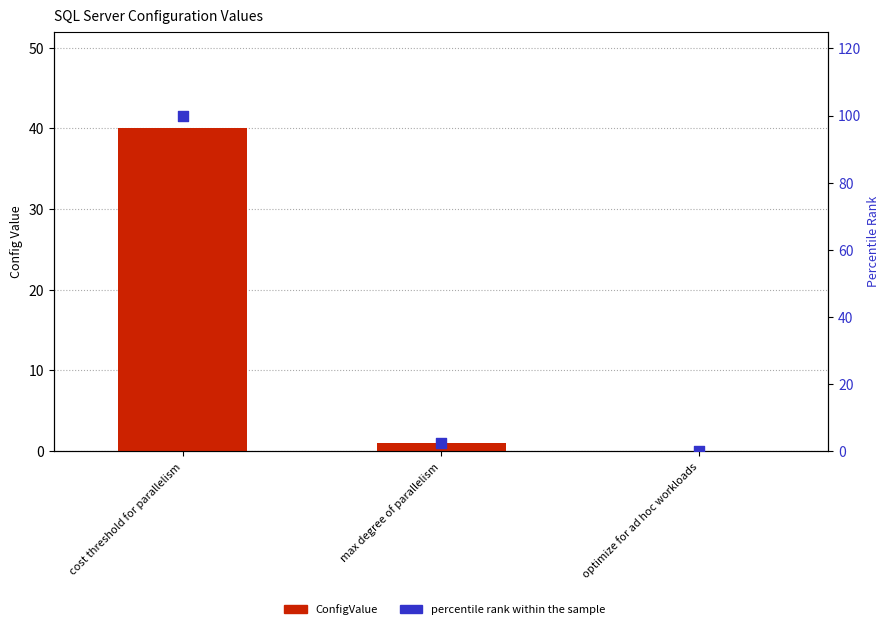

Is the value of percentile rank within the sample at optimize for ad hoc workloads greater than the value of ConfigValue at optimize for ad hoc workloads?

No